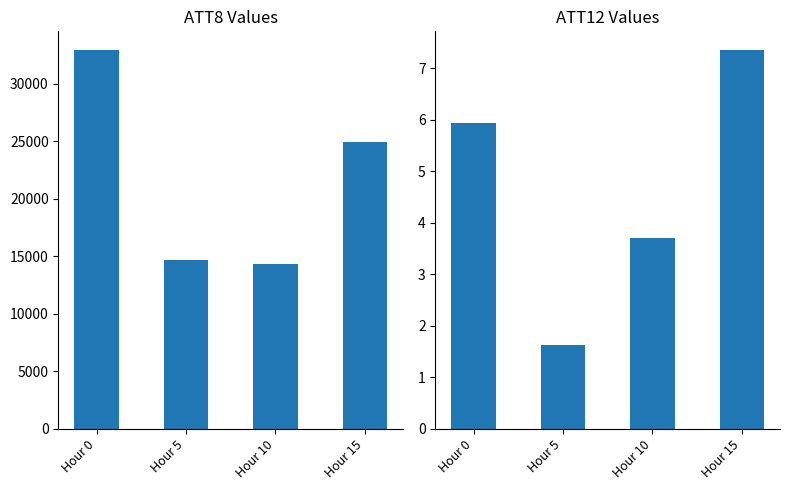

Reading left to right, transcribe all the data shown in this chart.

ATT8: Hour 0=32900.0	Hour 5=14700.0	Hour 10=14300.0	Hour 15=24900.0
ATT12: Hour 0=5.9	Hour 5=1.6	Hour 10=3.7	Hour 15=7.3